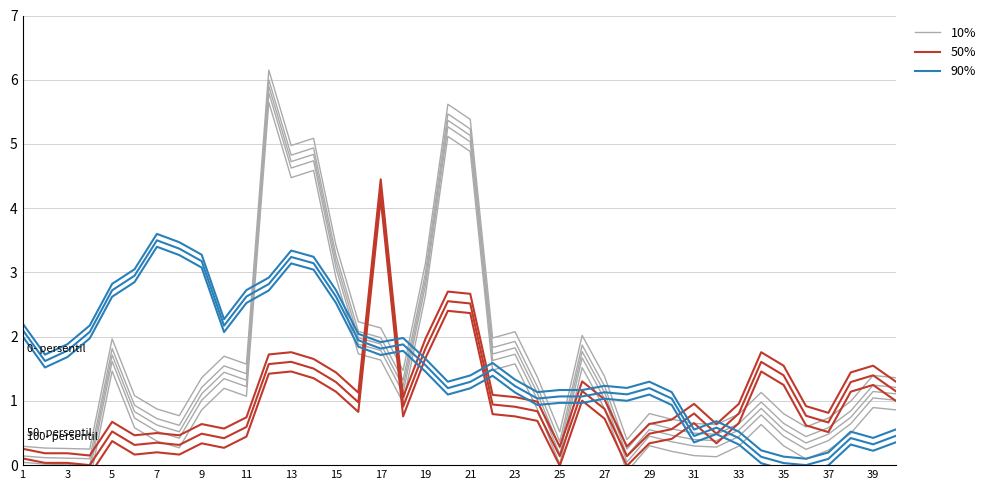

Reading left to right, transcribe all the data shown in this chart.

10%: 0.0	0.0	0.0	0.0	1.7	0.8	0.6	0.5	1.1	1.4	1.3	5.9	4.7	4.8	3.2	2.0	1.9	1.2	2.9	5.4	5.1	1.7	1.8	1.1	0.3	1.8	1.1	0.1	0.6	0.5	0.4	0.4	0.5	0.9	0.6	0.3	0.5	0.7	1.1	1.1
50%: 0.1	0.0	0.0	0.0	0.5	0.3	0.3	0.3	0.5	0.4	0.6	1.6	1.6	1.5	1.3	1.0	4.3	0.9	1.8	2.6	2.5	0.9	0.9	0.8	0.1	1.2	0.9	0.1	0.5	0.6	0.8	0.5	0.8	1.6	1.4	0.8	0.7	1.3	1.4	1.2
90%: 2.1	1.6	1.8	2.1	2.7	2.9	3.5	3.4	3.2	2.2	2.6	2.8	3.2	3.1	2.6	1.9	1.8	1.9	1.6	1.2	1.3	1.5	1.2	1.0	1.1	1.1	1.1	1.1	1.2	1.0	0.5	0.6	0.4	0.1	0.0	0.0	0.1	0.4	0.3	0.5